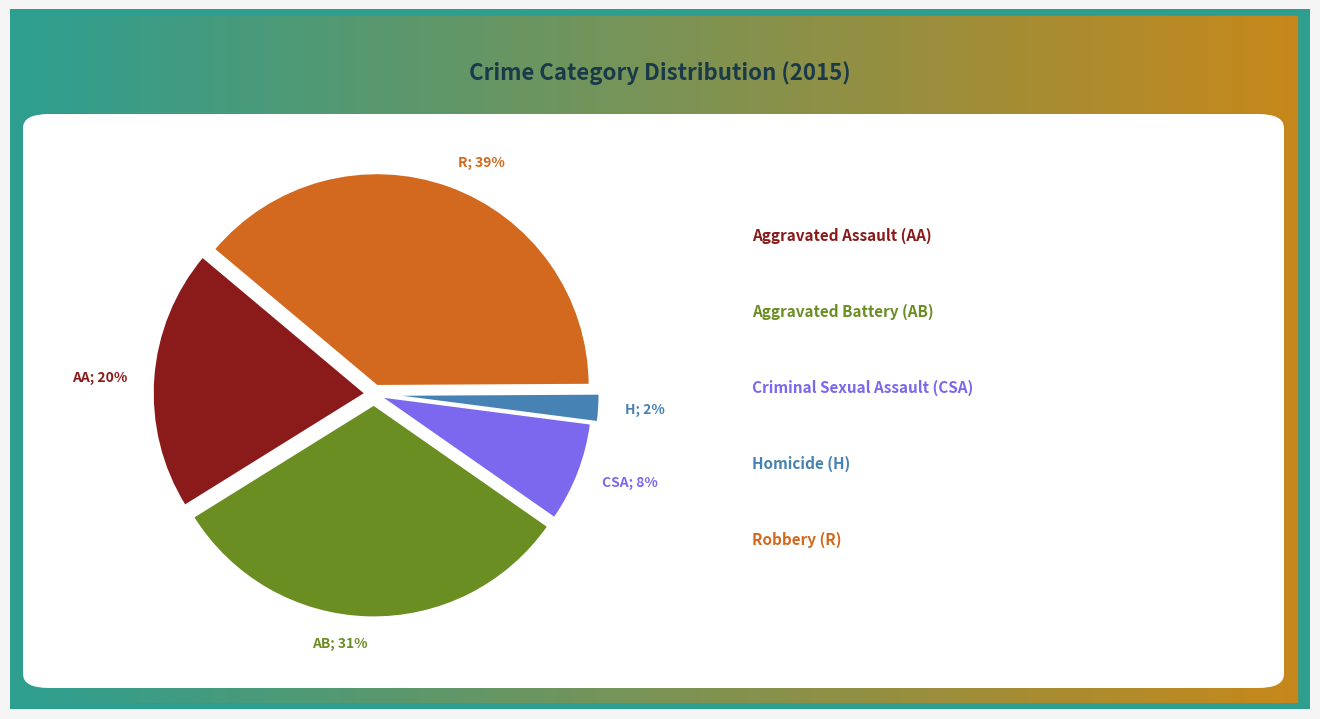

To the nearest percent, what is the difference between the largest and smallest slice percentages?

37%